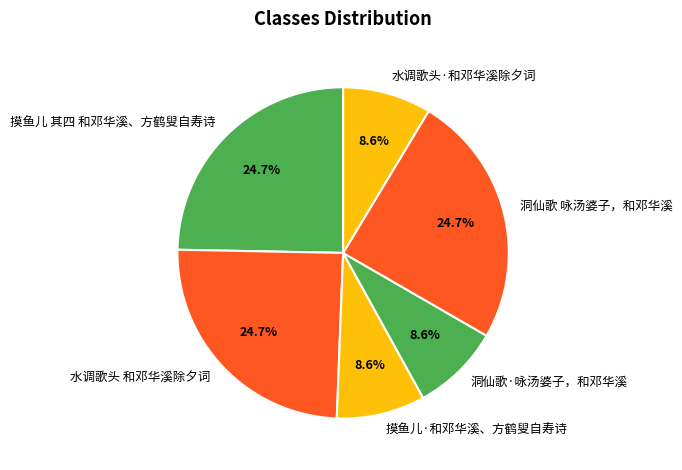

True or false: 洞仙歌 咏汤婆子，和邓华溪 accounts for 25% of the total.

True